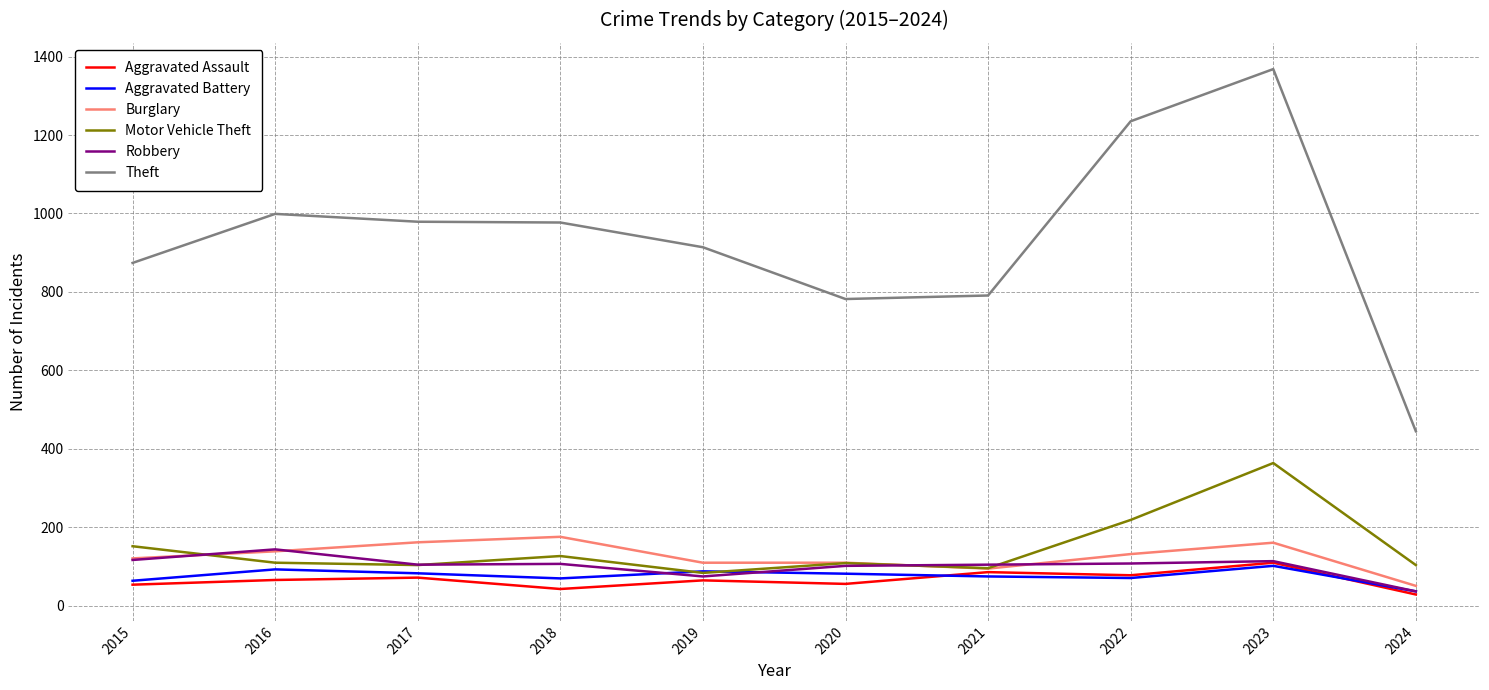

How many lines are shown in the chart?

6